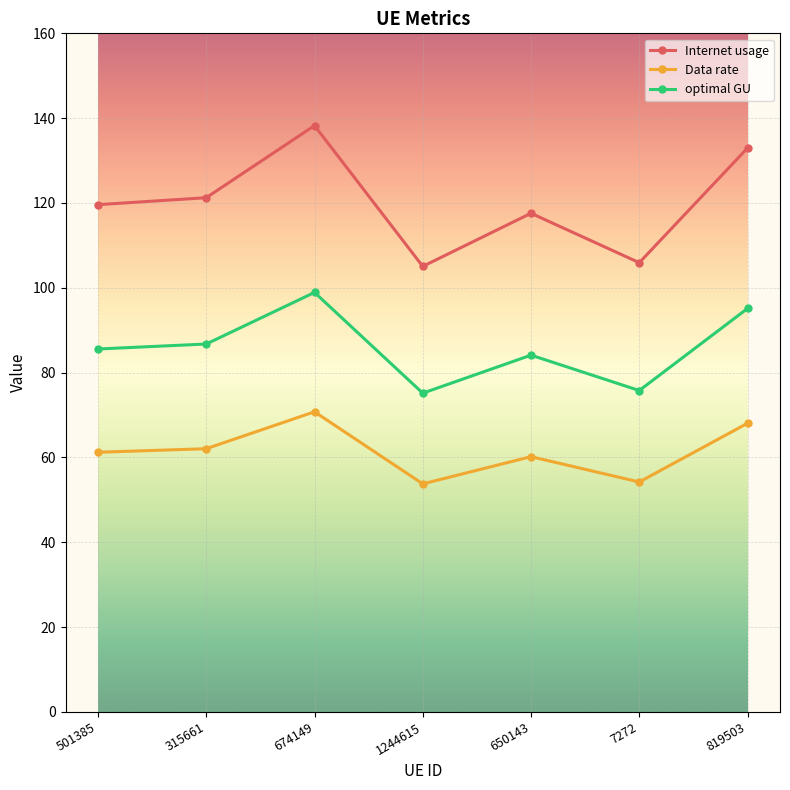

What is the total value across all series at 674149?

307.9